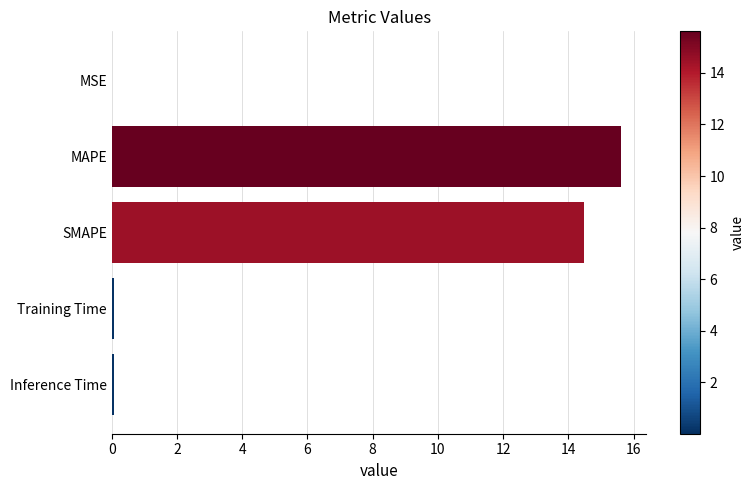

Between SMAPE and MAPE, which is larger?

MAPE